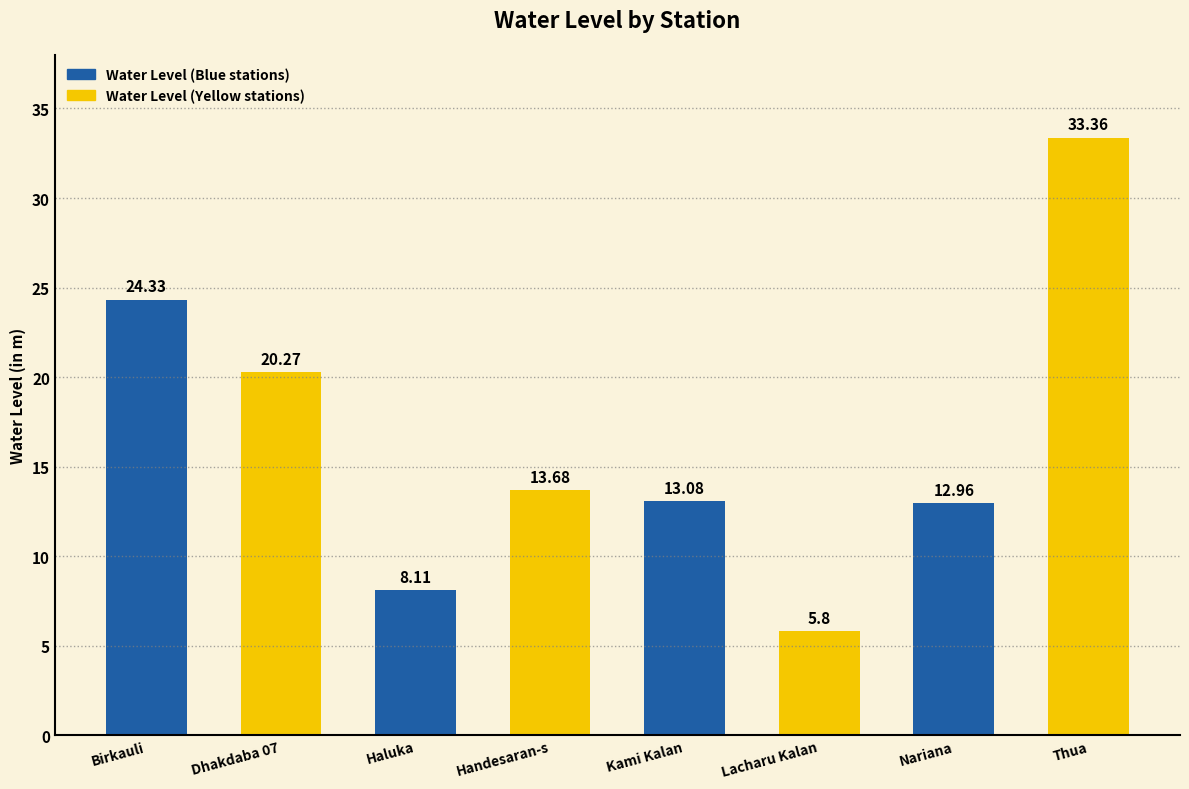

The value at Handesaran-s is 5.5. True or false?

False